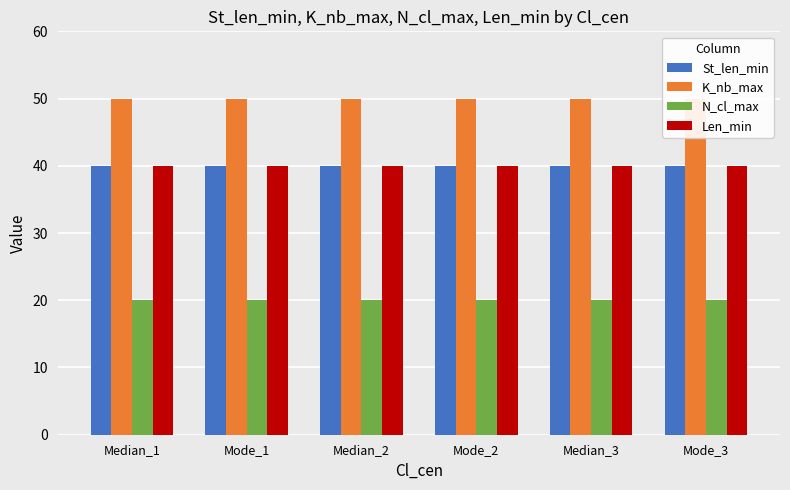

What is the highest value of the N_cl_max series?

20